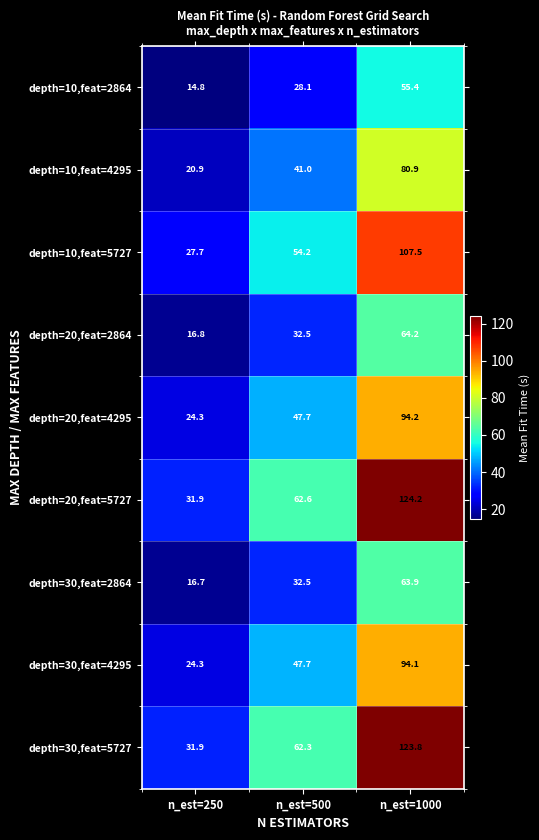

Read the depth=20,feat=4295 value at n_est=1000.

94.2